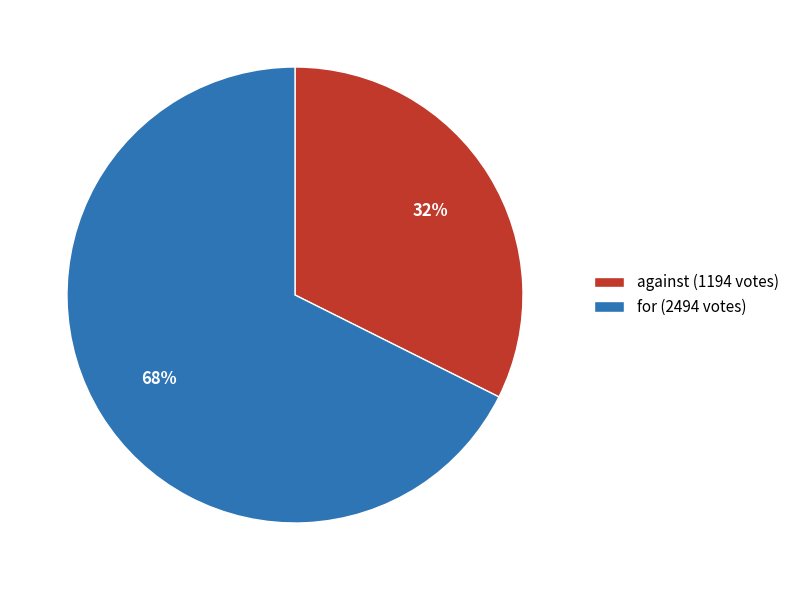

The against slice represents 44% of the pie. True or false?

False